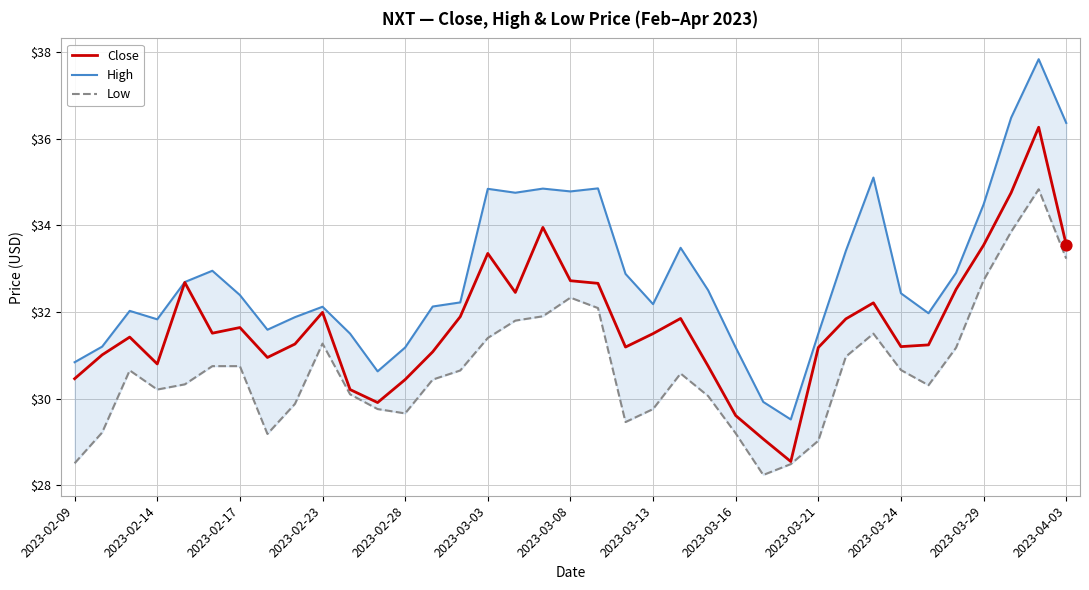

Which series has the largest total across all categories?

High